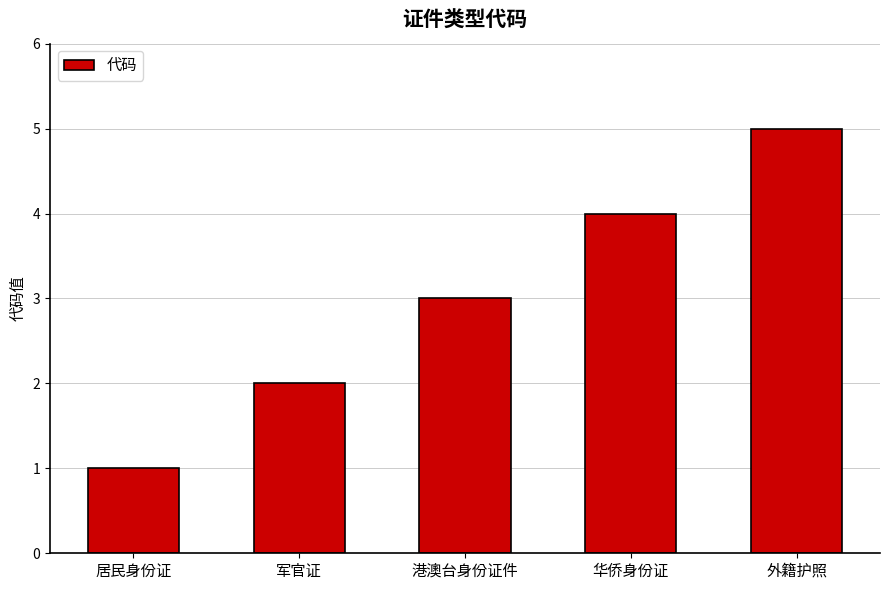

What is the sum of the values at 港澳台身份证件 and 外籍护照?

8